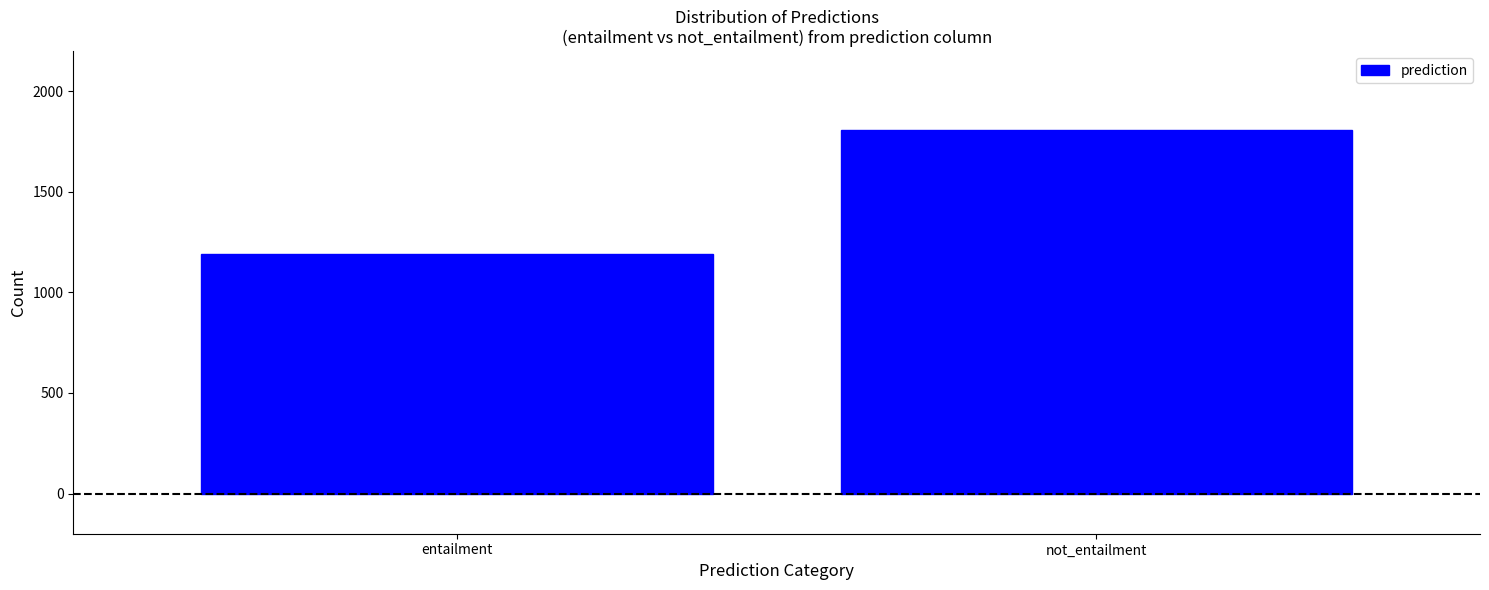

Reading left to right, transcribe all the data shown in this chart.

1193	1807